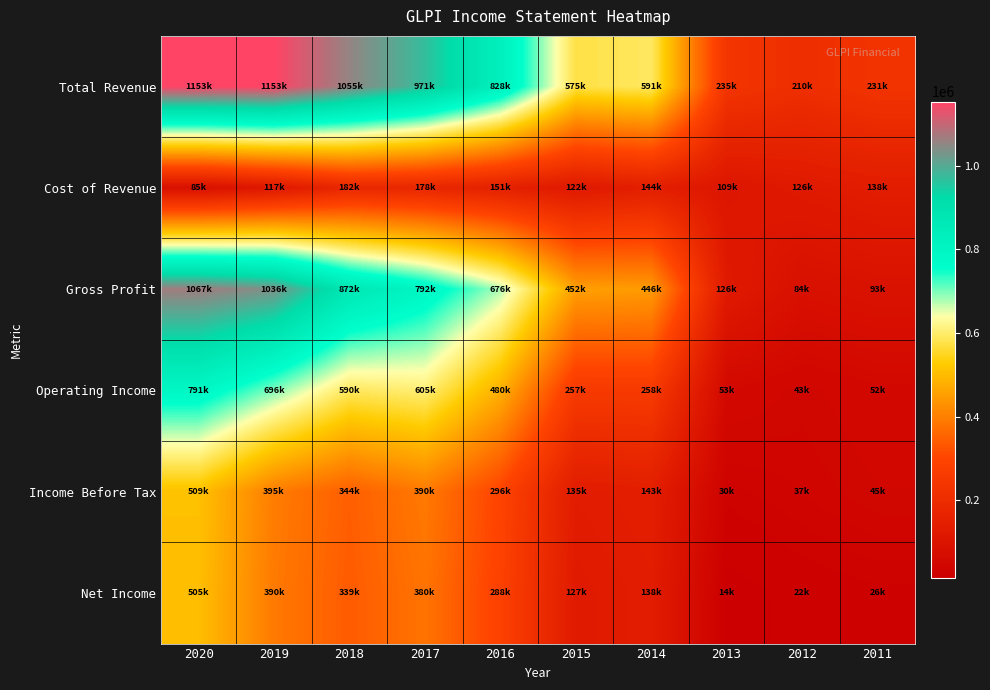

List the series in order of their peak value, highest first.

Total Revenue, Gross Profit, Operating Income, Income Before Tax, Net Income, Cost of Revenue